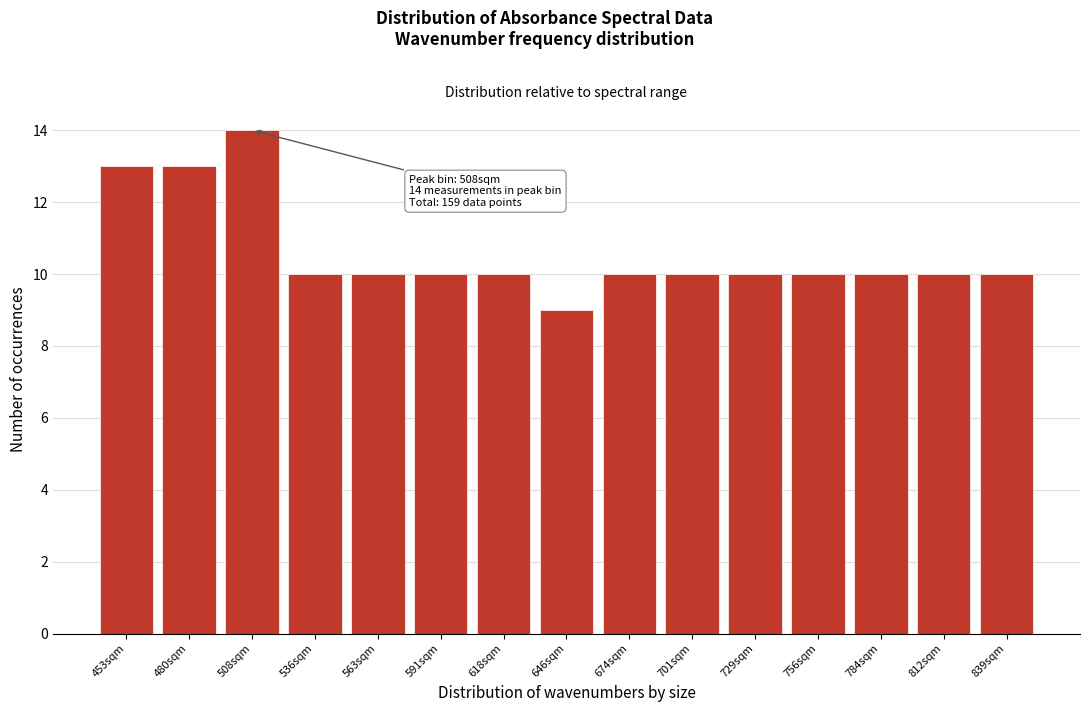

Reading right to left, list all the values displayed in this chart.

10	10	10	10	10	10	10	9	10	10	10	10	14	13	13